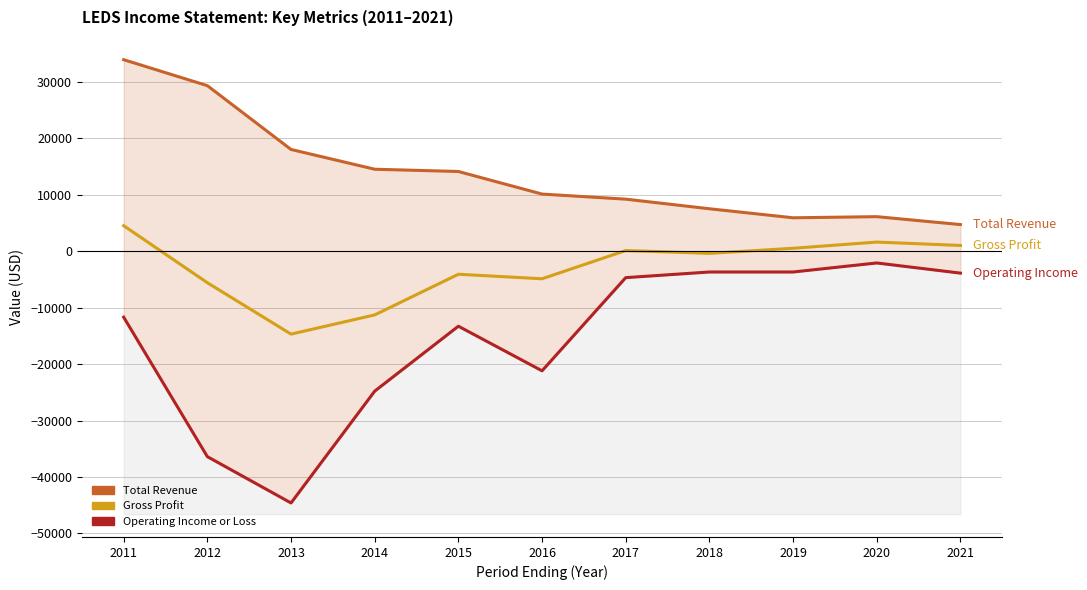

The Operating Income or Loss series shows -4700 at 2017. True or false?

True